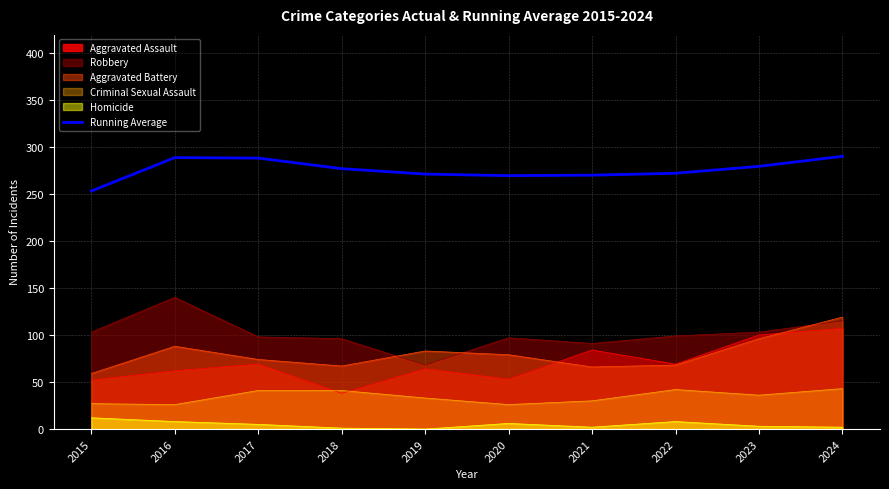

Is it true that the value at 2017 is 387.9?

False